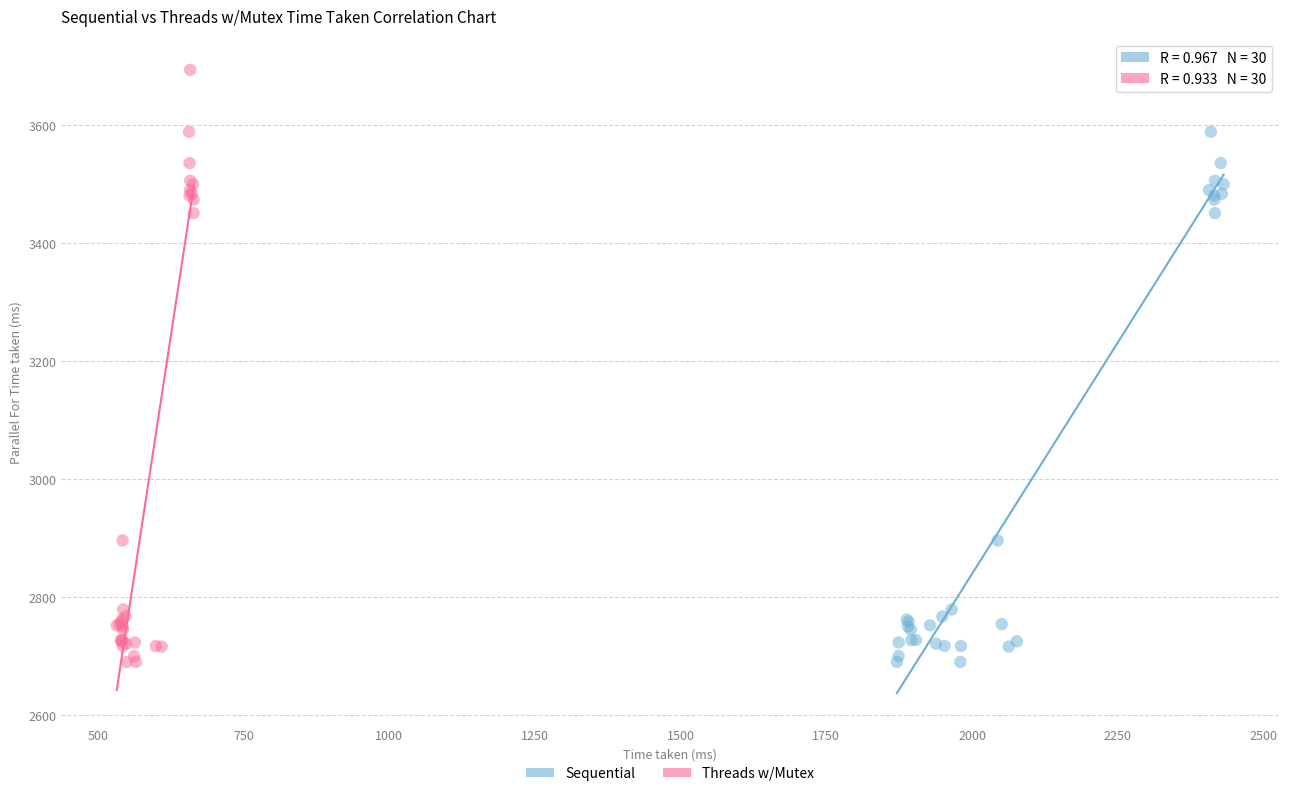

What are all the series names shown in the legend?

Sequential, Threads w/Mutex